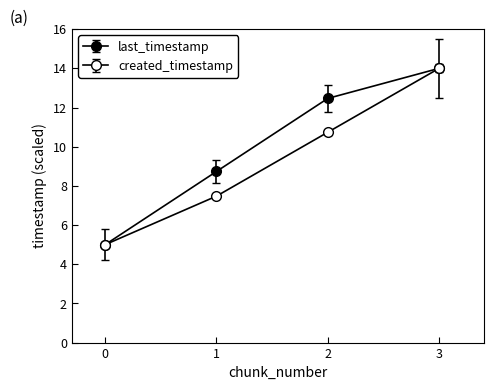

How many values in the last_timestamp series exceed 12?

2